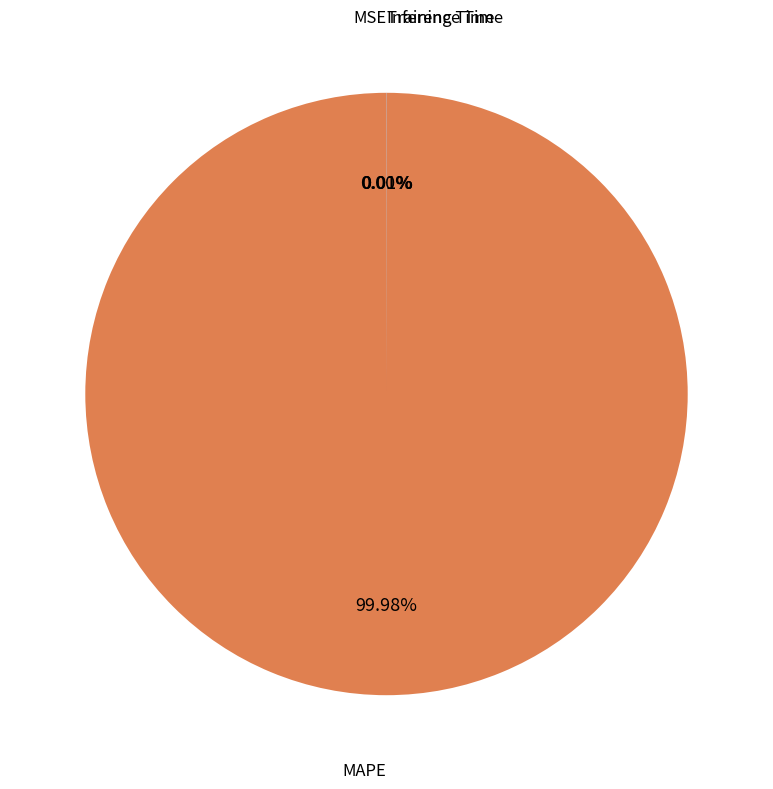

Which category has the biggest portion of the pie?

MAPE